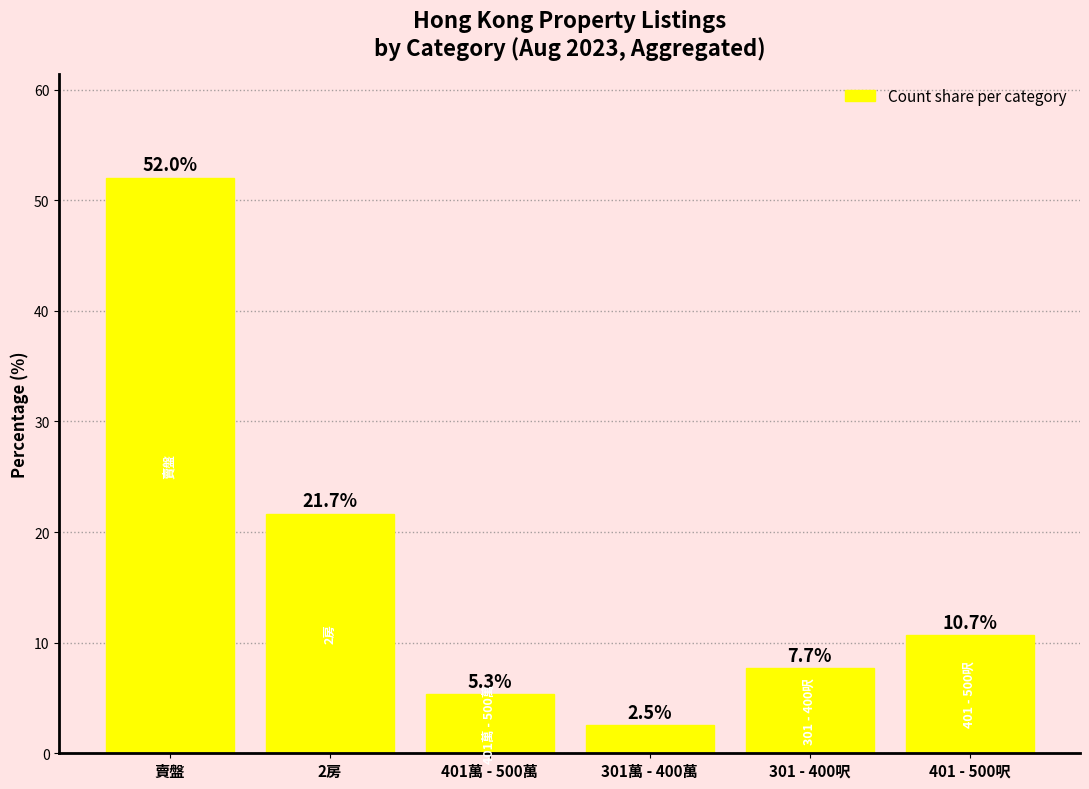

List the labels in order of value, smallest first.

301萬 - 400萬, 401萬 - 500萬, 301 - 400呎, 401 - 500呎, 2房, 賣盤